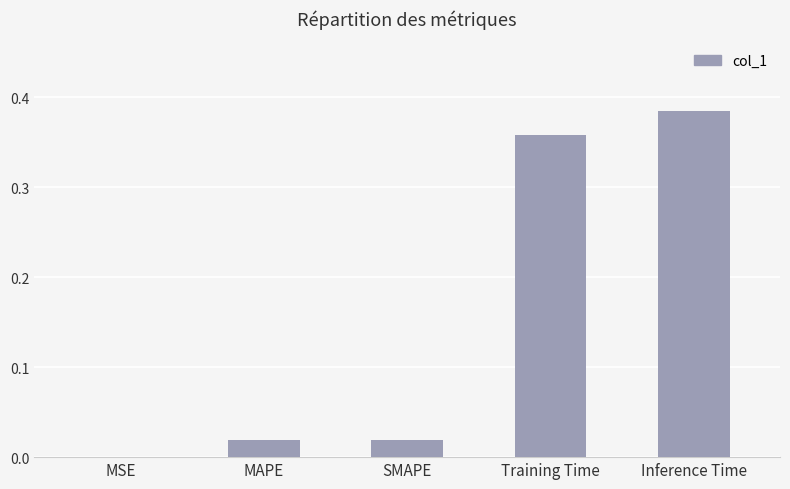

How many data points does each series have?

5